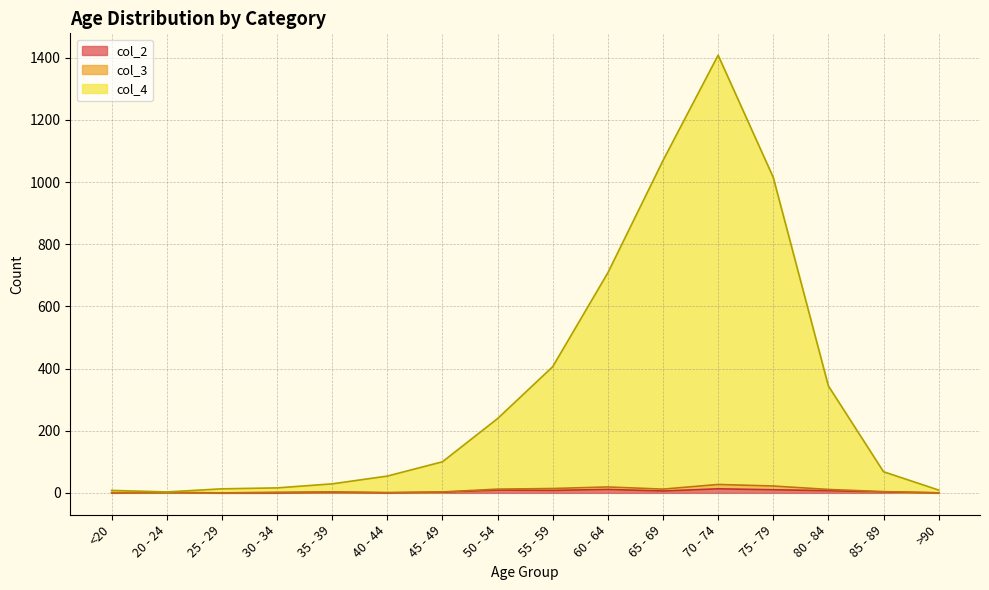

At which category is the sum across all series the highest?

70 - 74